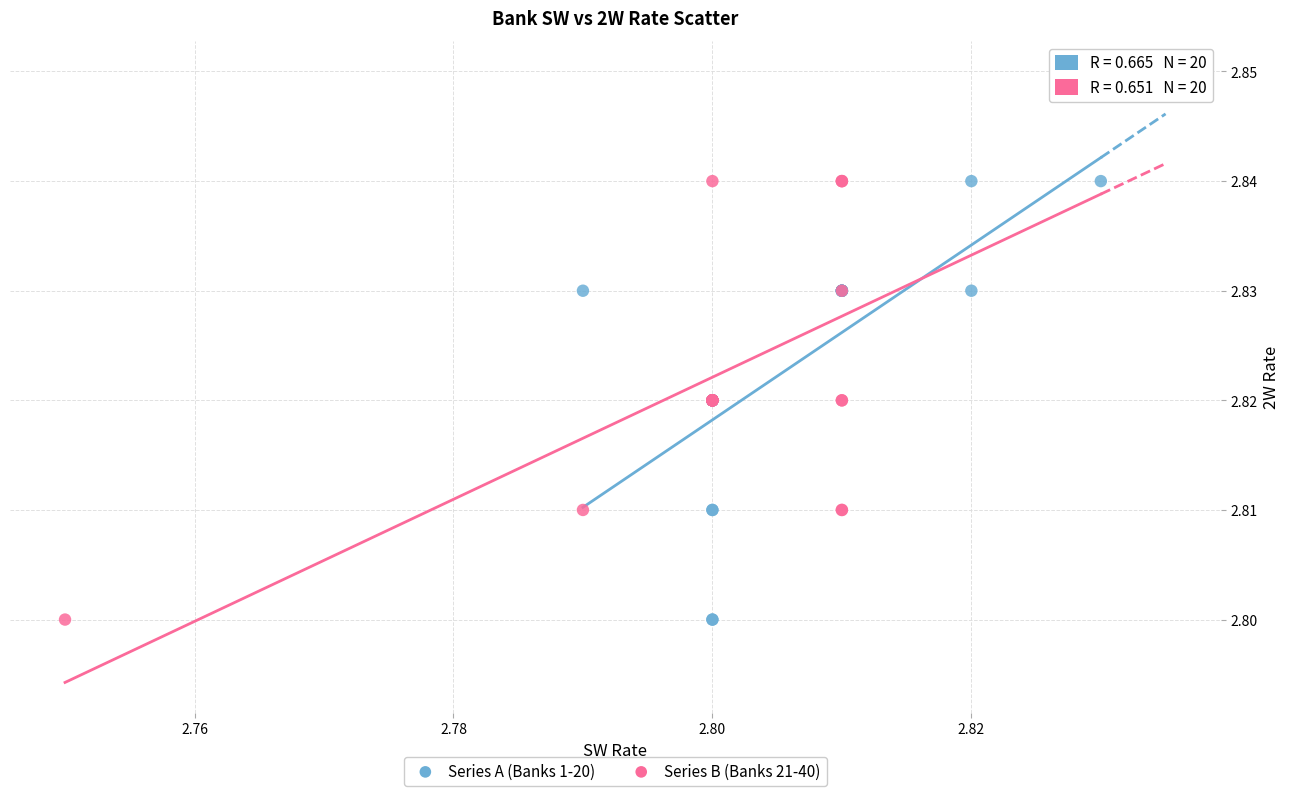

Which series has the largest Y range (max minus min)?

Series B (Banks 21-40)